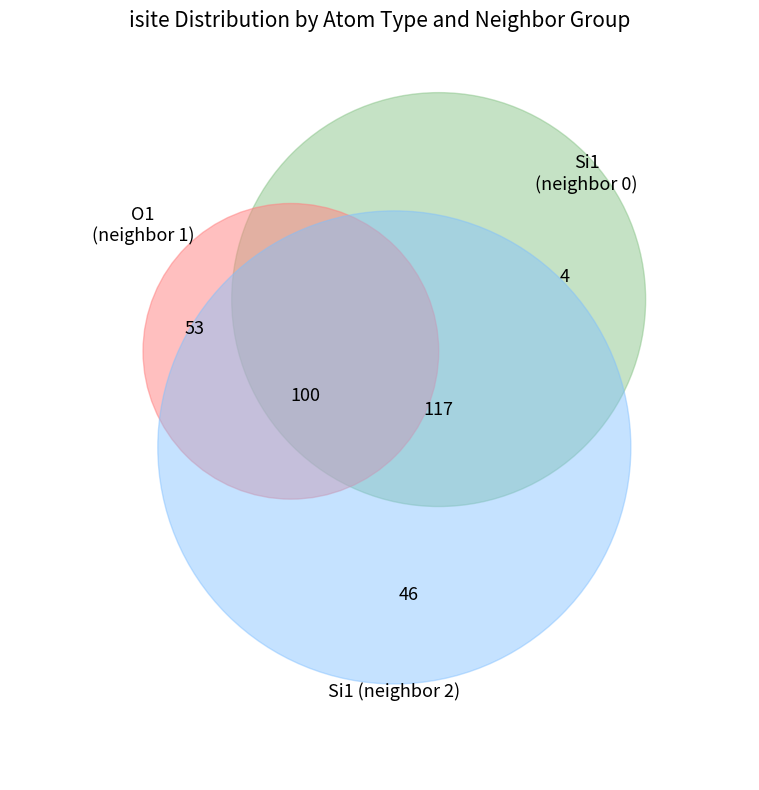

Do 4 and 8 together represent more than half of the pie?

No